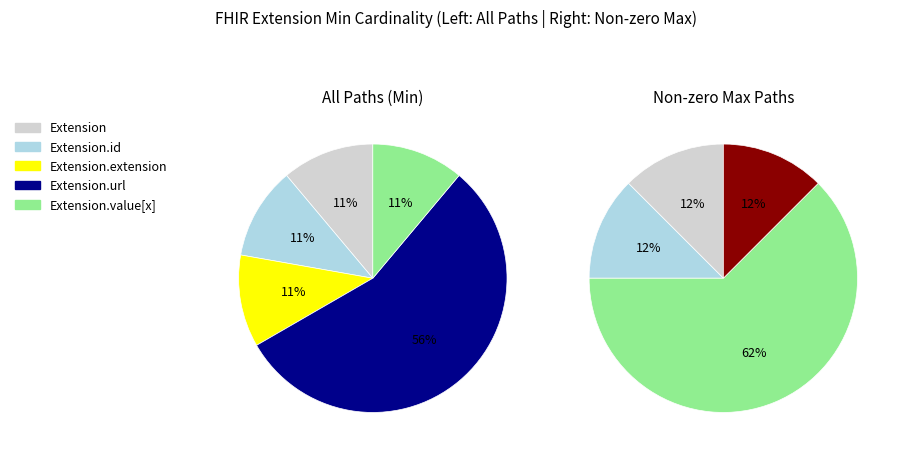

Is Extension.value[x] the majority of the pie?

No